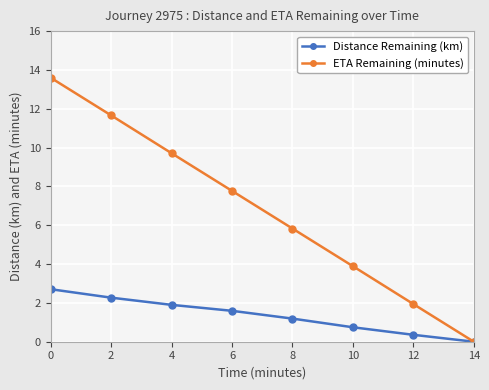

What is the difference between the ETA Remaining (minutes) values at 8 and 0?

7.8